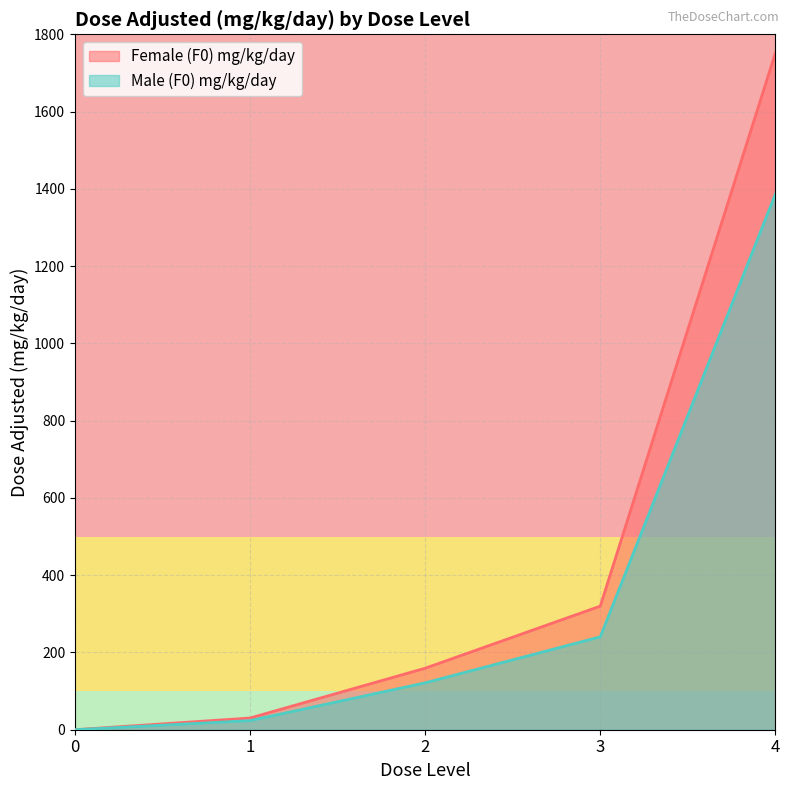

How many values in Female (F0) mg/kg/day are above zero?

4